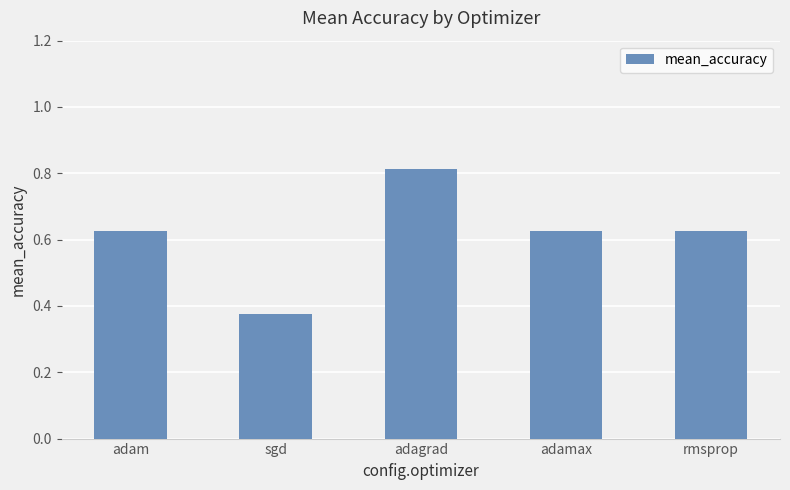

What is the label of the 1st bar from the right?

rmsprop